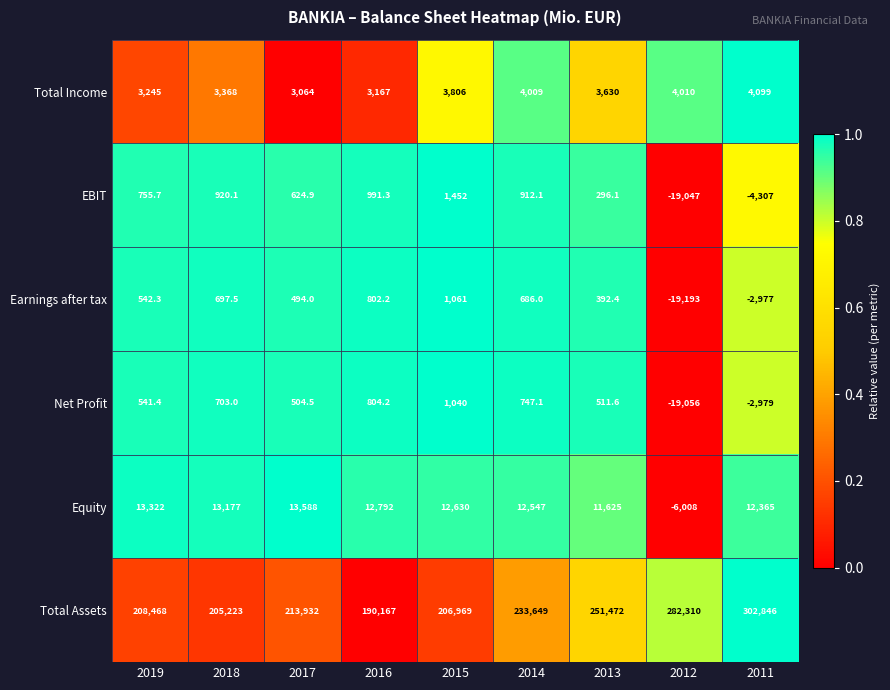

At which label does EBIT reach its peak?

2015